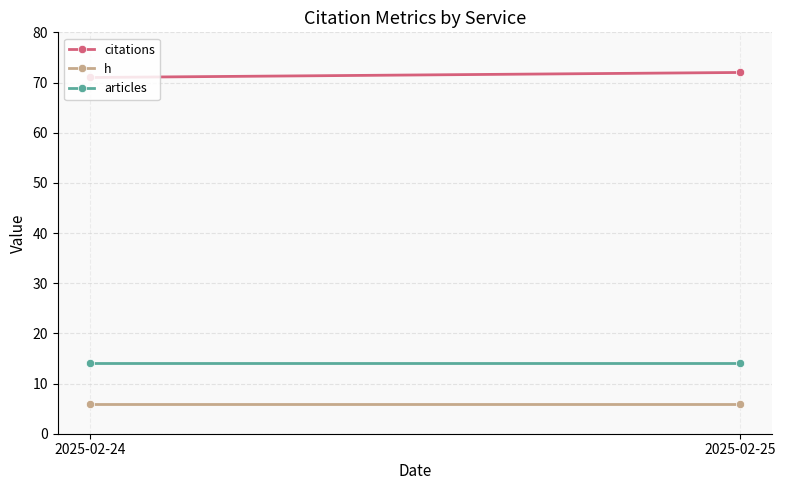

Which category has the lowest value in the h series?

2025-02-24